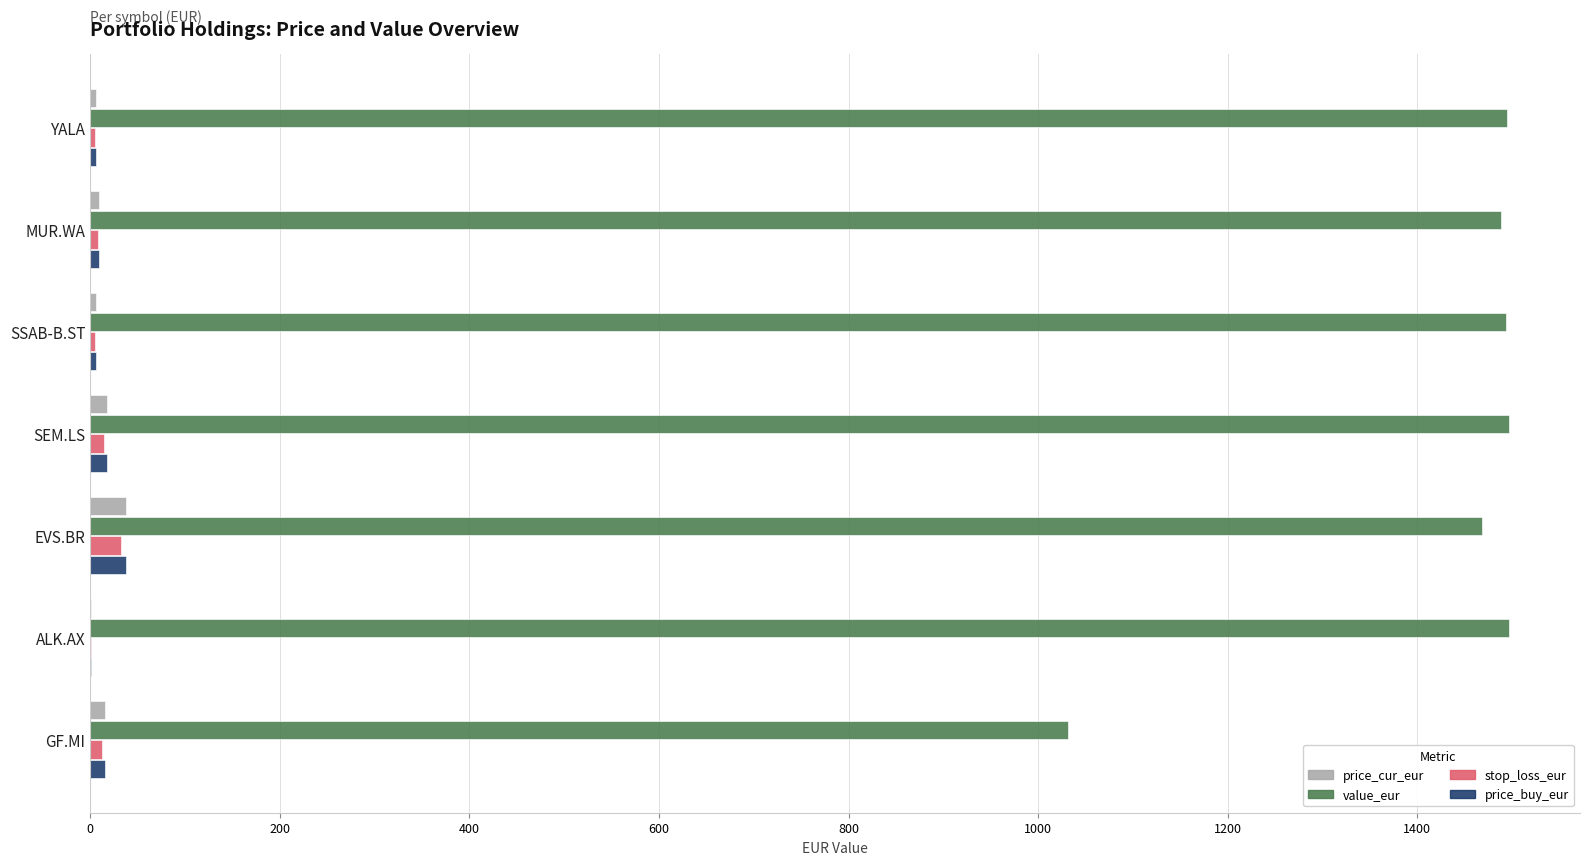

What is the maximum value shown in the chart?

1496.8